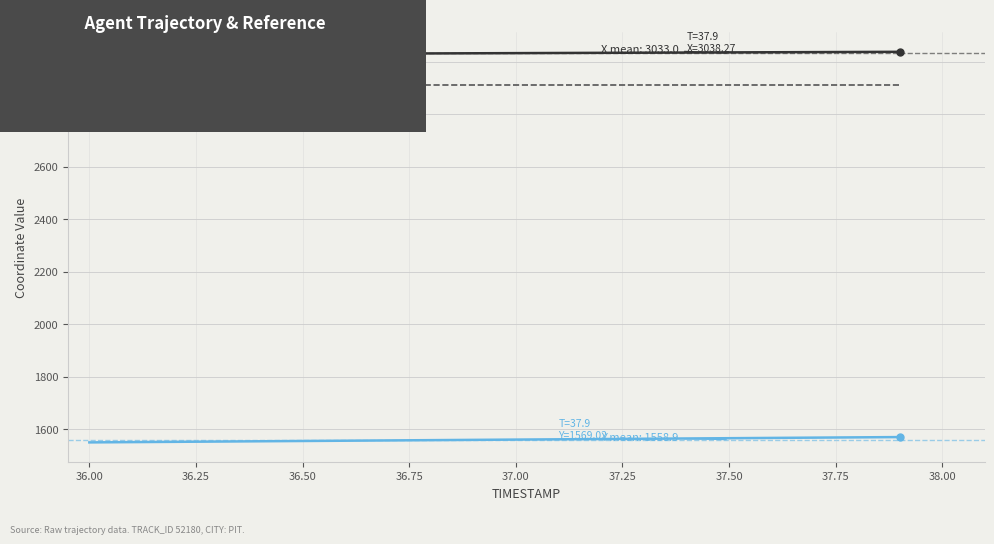

Which series has the largest total across all categories?

X